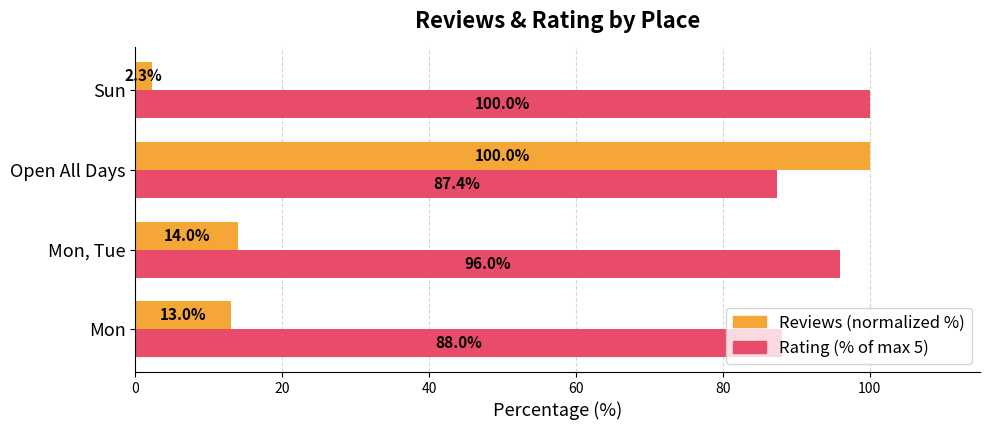

Which series changed the most between Open All Days and Sun?

Reviews (normalized %)